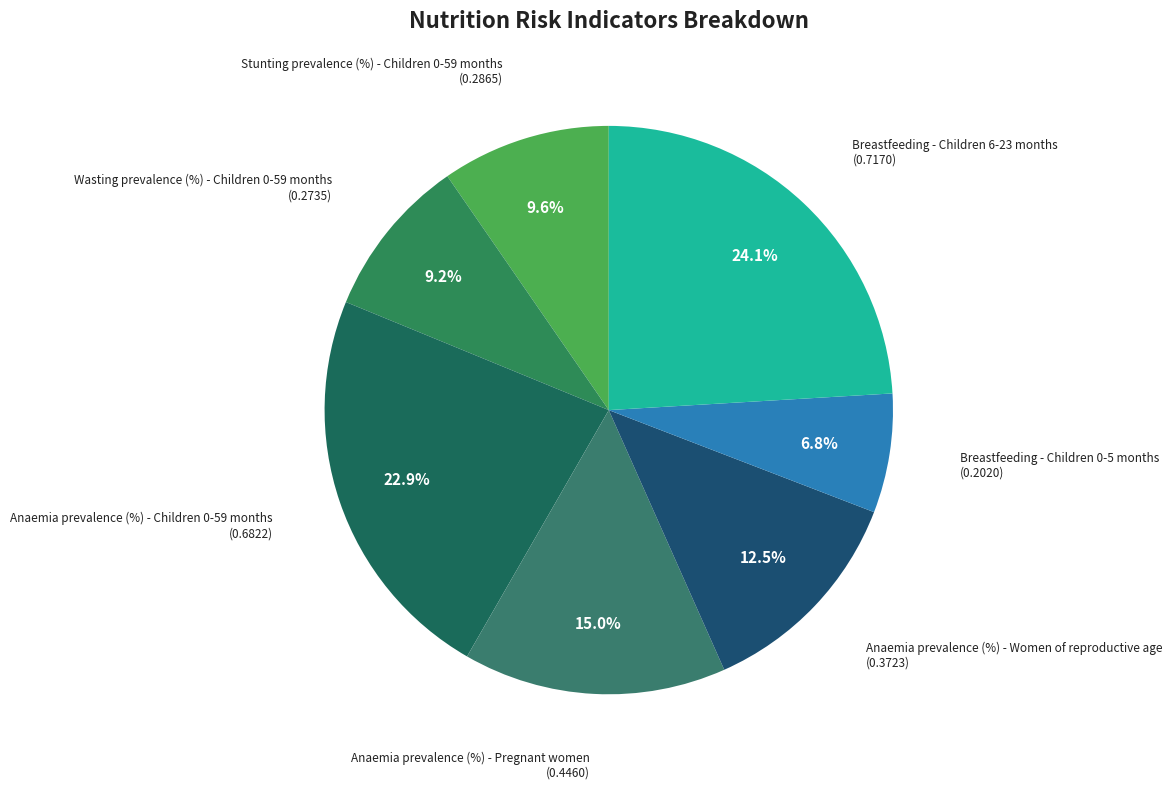

The Breastfeeding - Children 0-5 months slice represents 7% of the pie. True or false?

True